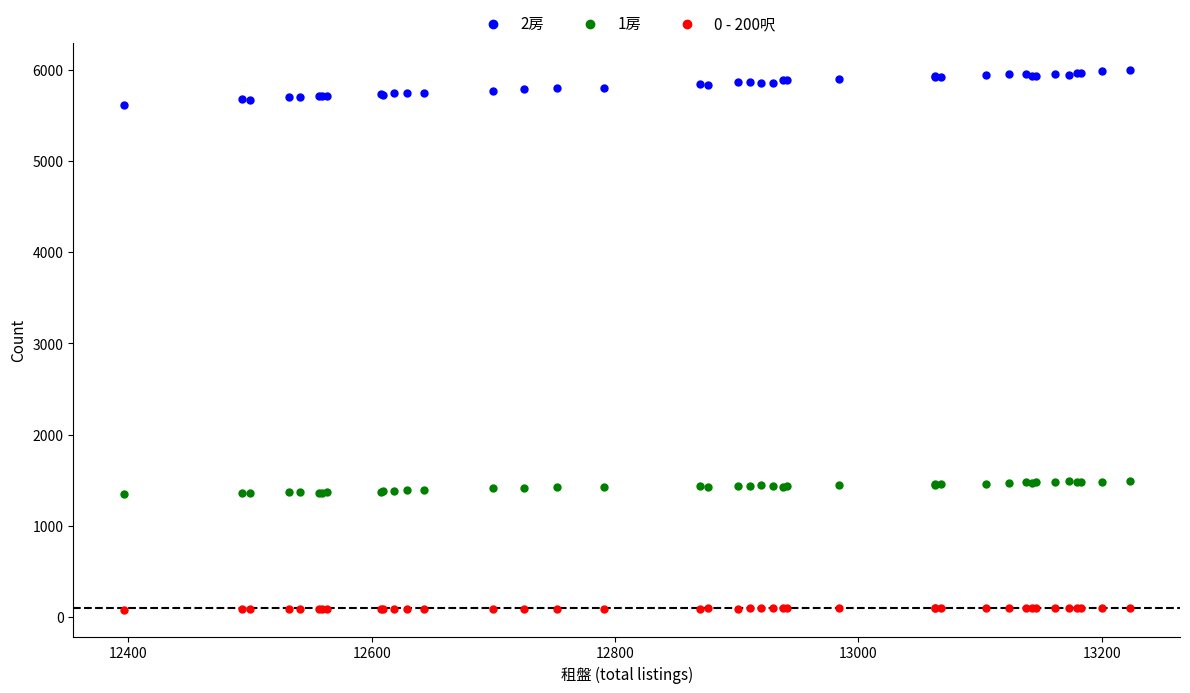

What is the X range (max minus min) for the scatter plot?

827